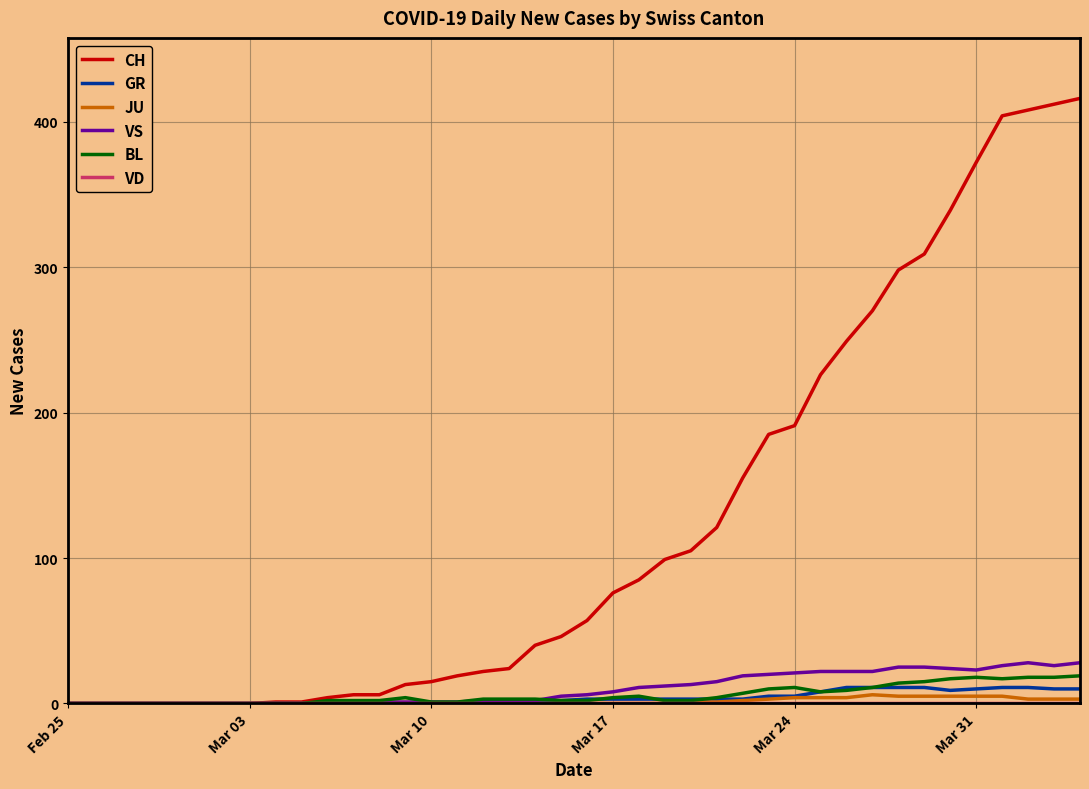

Which series has the largest total across all categories?

CH